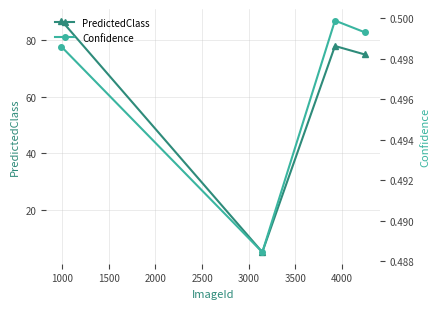

In PredictedClass, how many points are lower than both neighbors (excluding endpoints)?

1